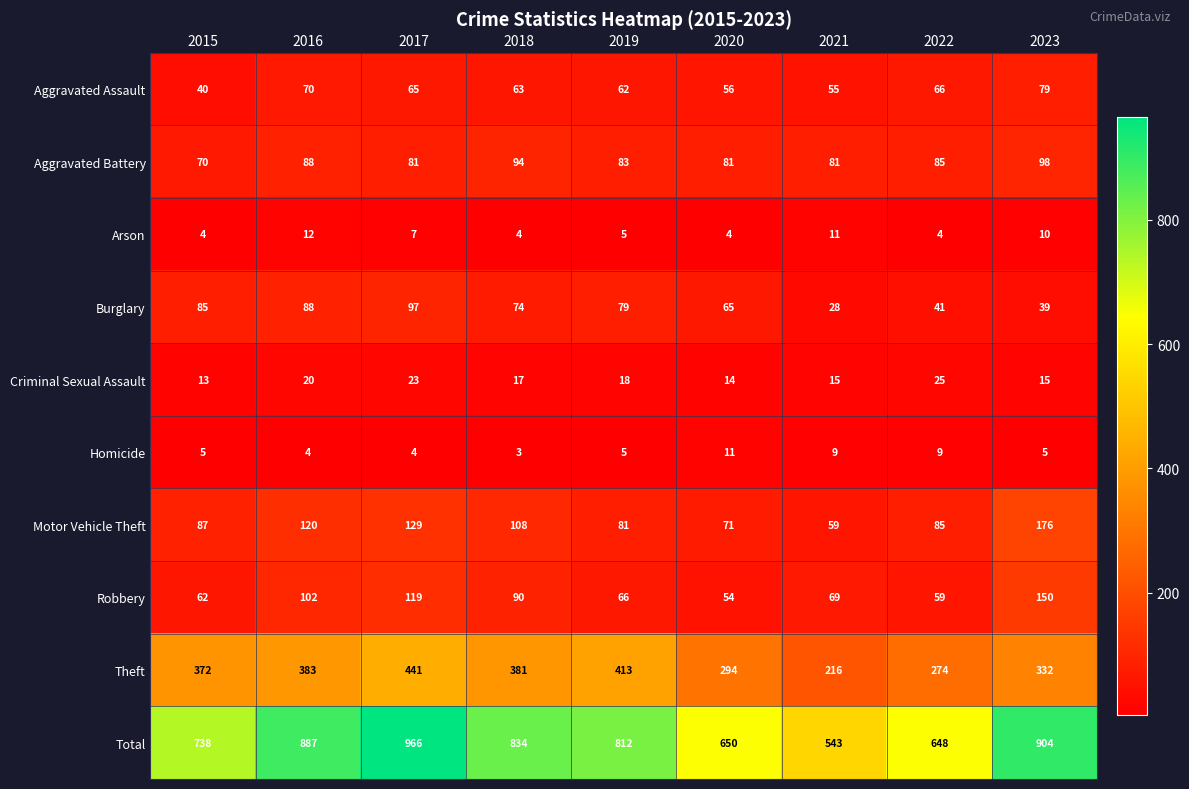

Is it true that Robbery equals 62 at 2015?

True